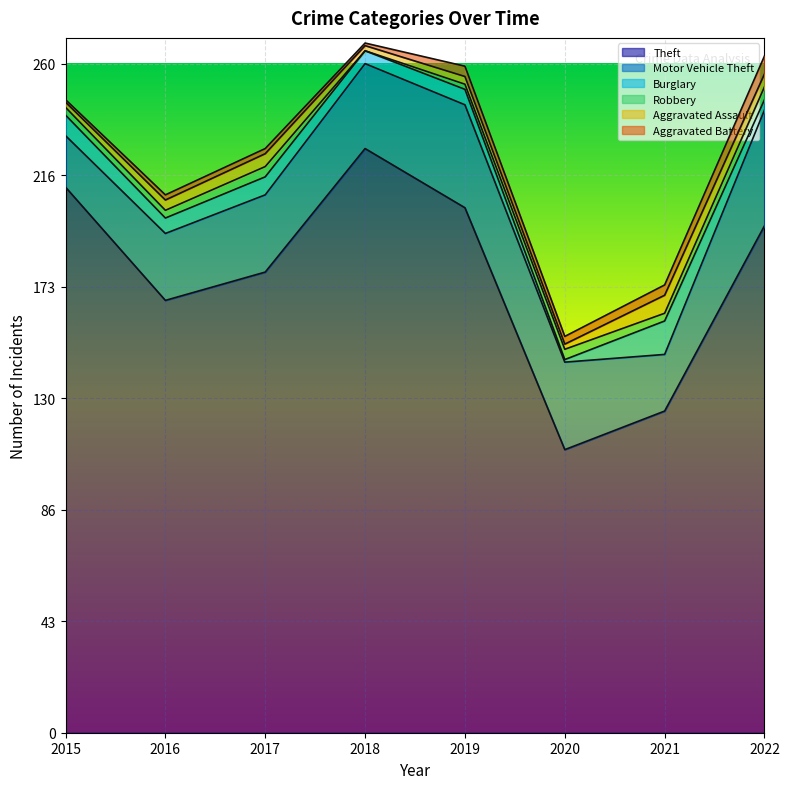

Read the Aggravated Battery value at 2019.

4